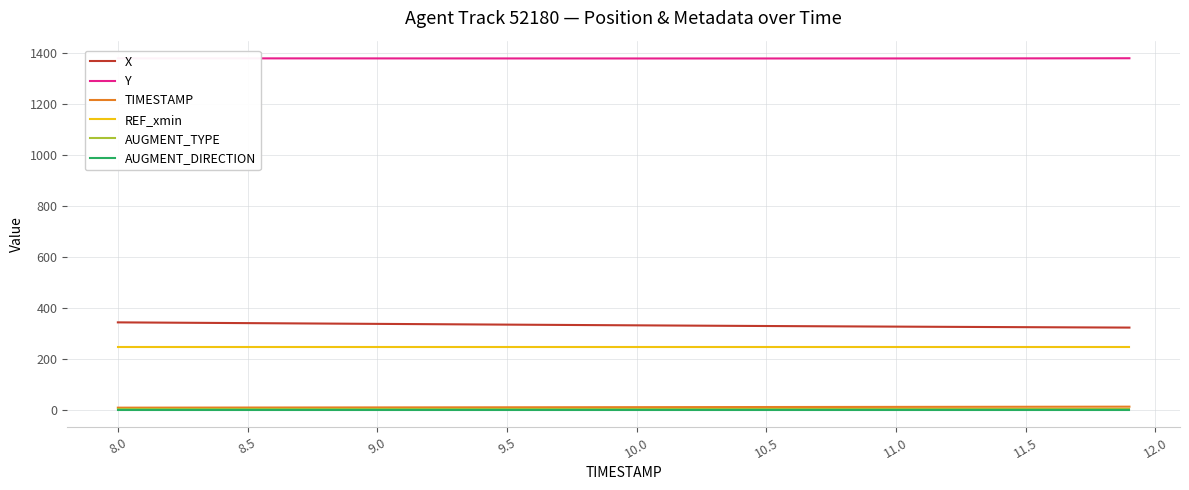

Which series has the largest total across all categories?

Y